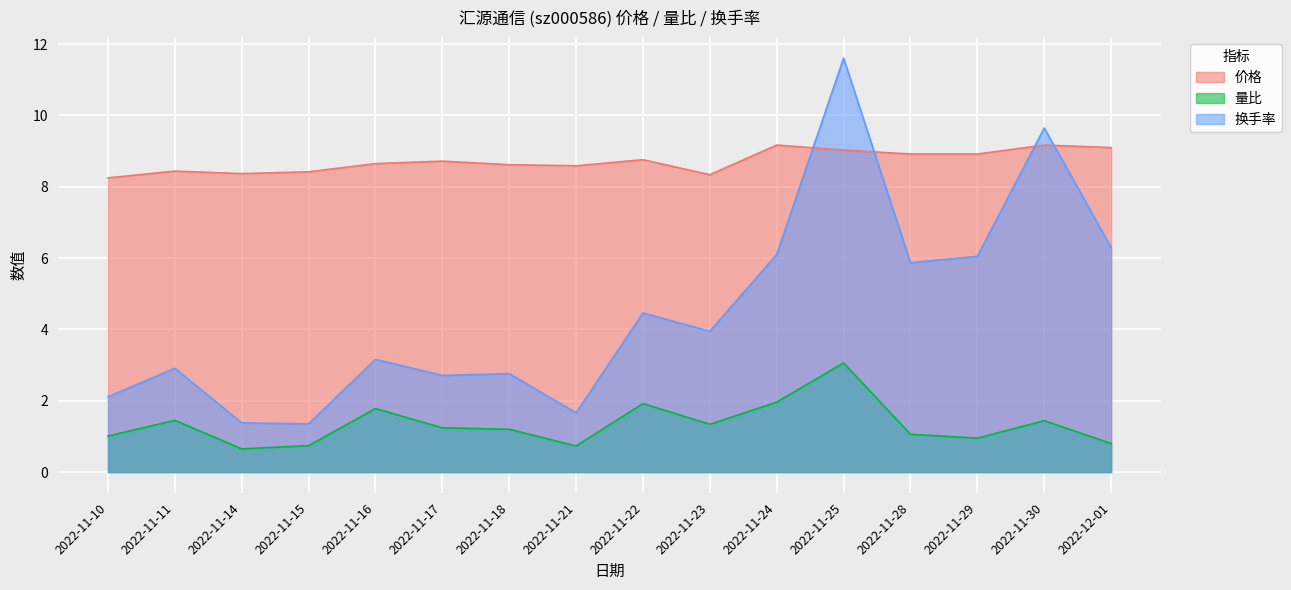

Which series has the widest spread of values?

换手率